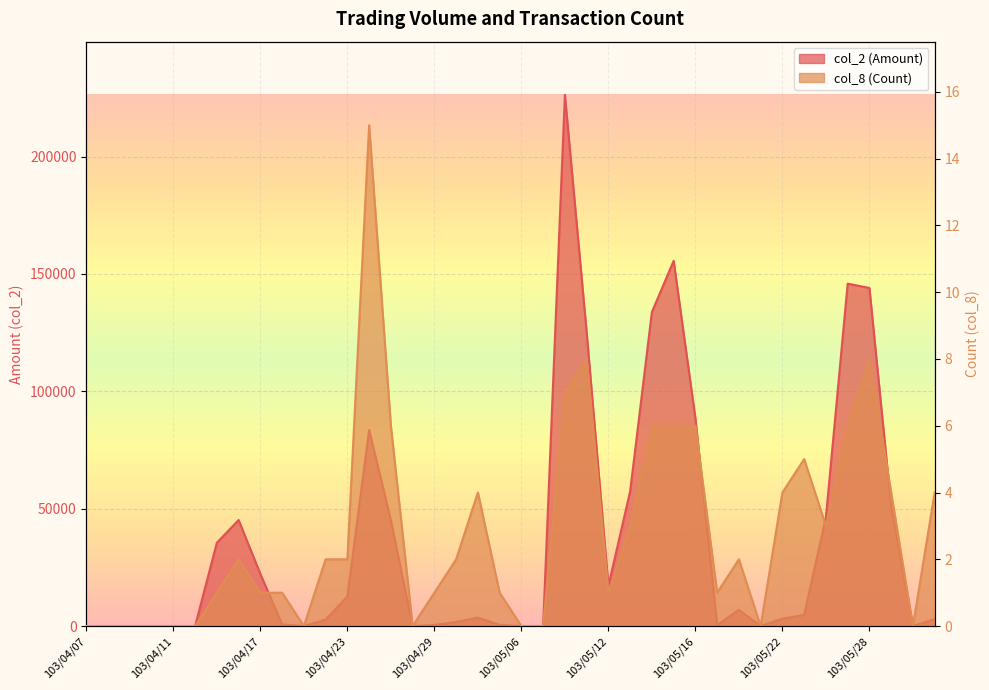

How many interior local peaks does the col_8 series have?

7